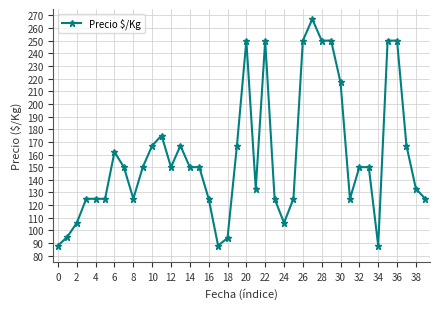

What is the value of the 32nd point from the left?

125